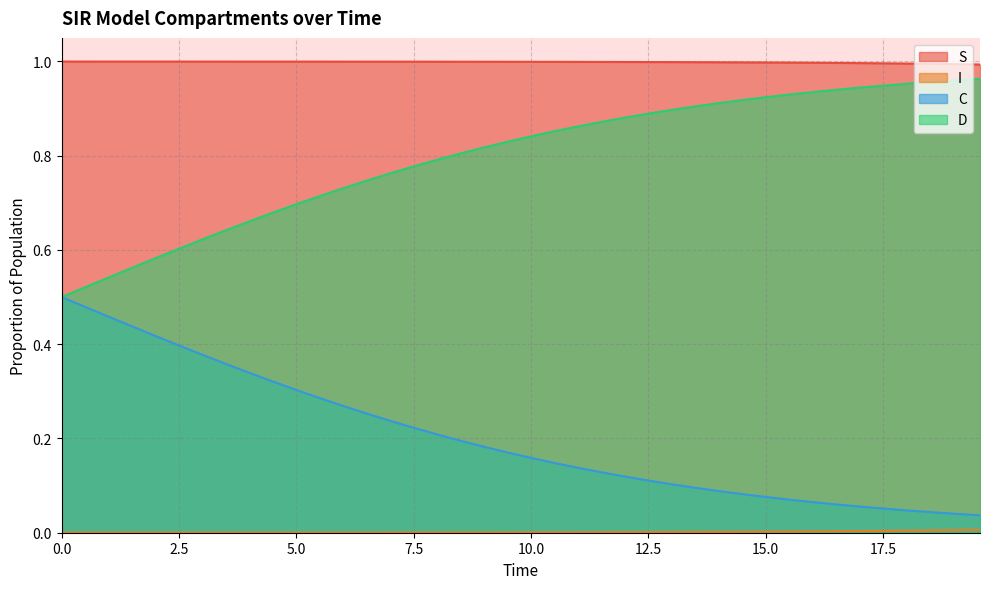

True or false: D and S intersect in this chart.

False